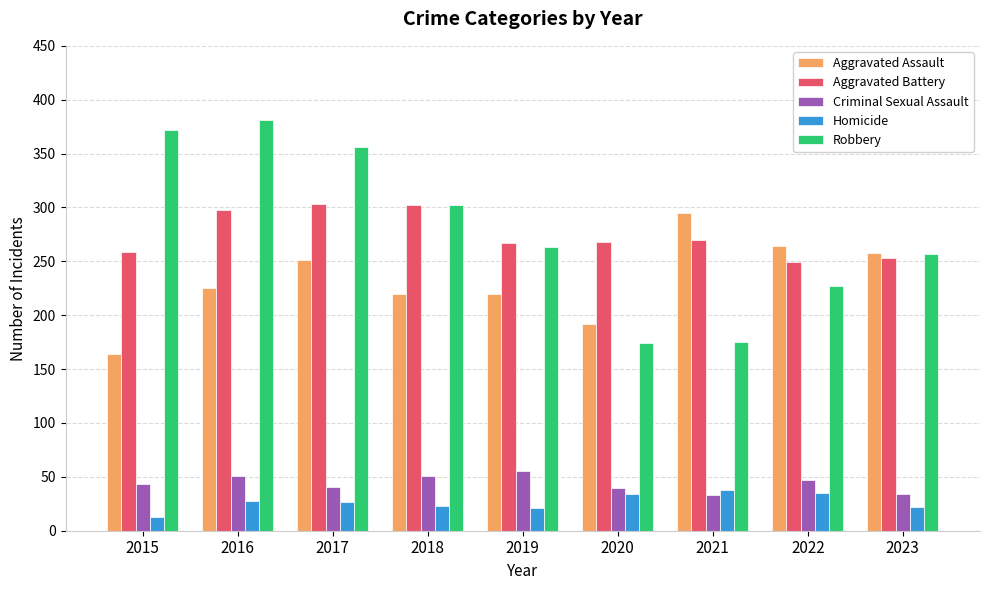

What is the sum of all Robbery values?

2507